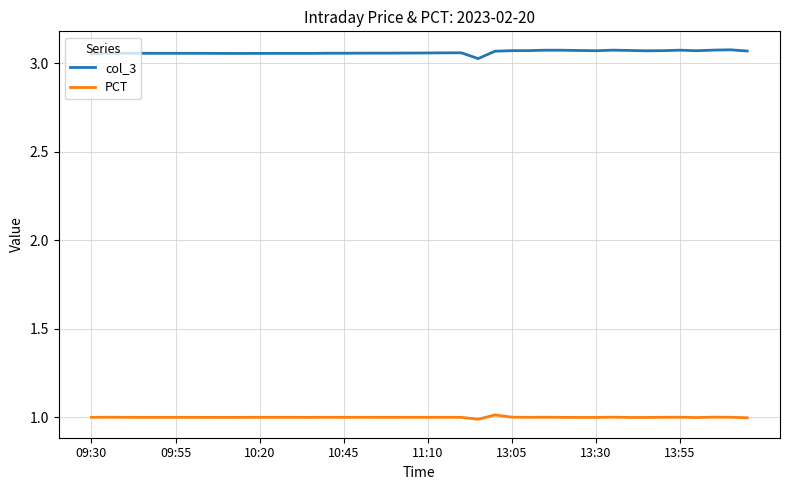

Which series has the largest total across all categories?

col_3